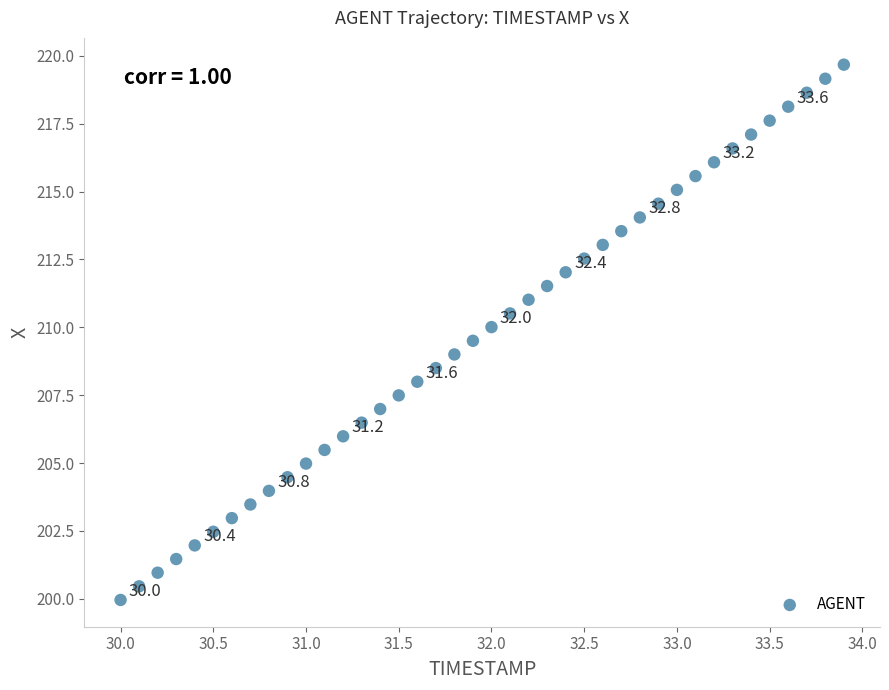

What is the range of Y values (max minus min)?

19.7